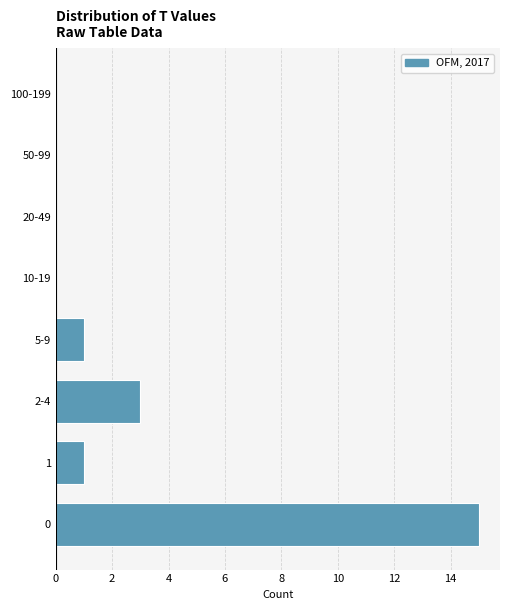

Reading top to bottom, extract all data points from this chart.

100-199=0	50-99=0	20-49=0	10-19=0	5-9=1	2-4=3	1=1	0=15